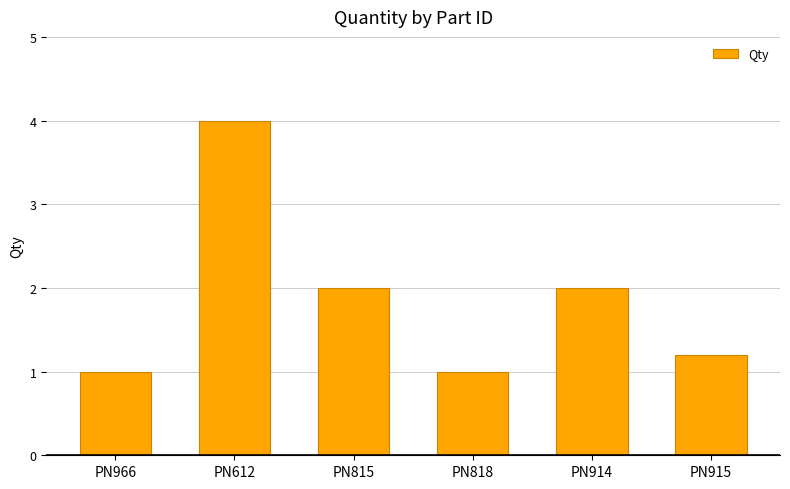

What is the approximate value at PN815?

2.0